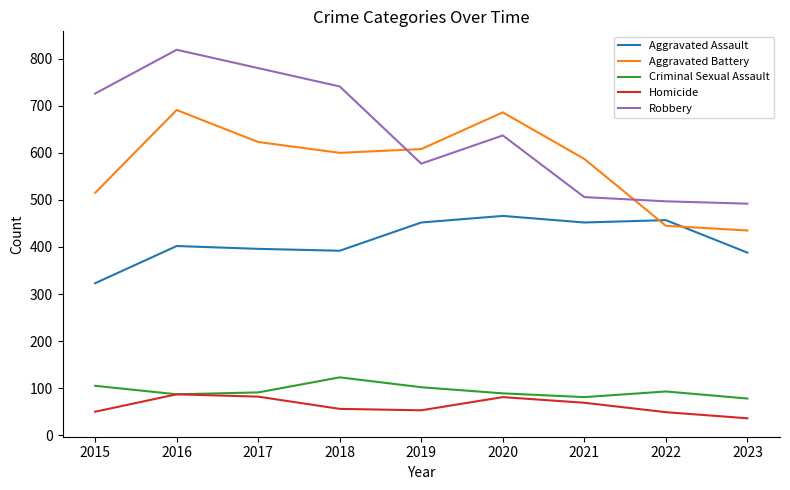

What is the difference between the Homicide values at 2016 and 2015?

37